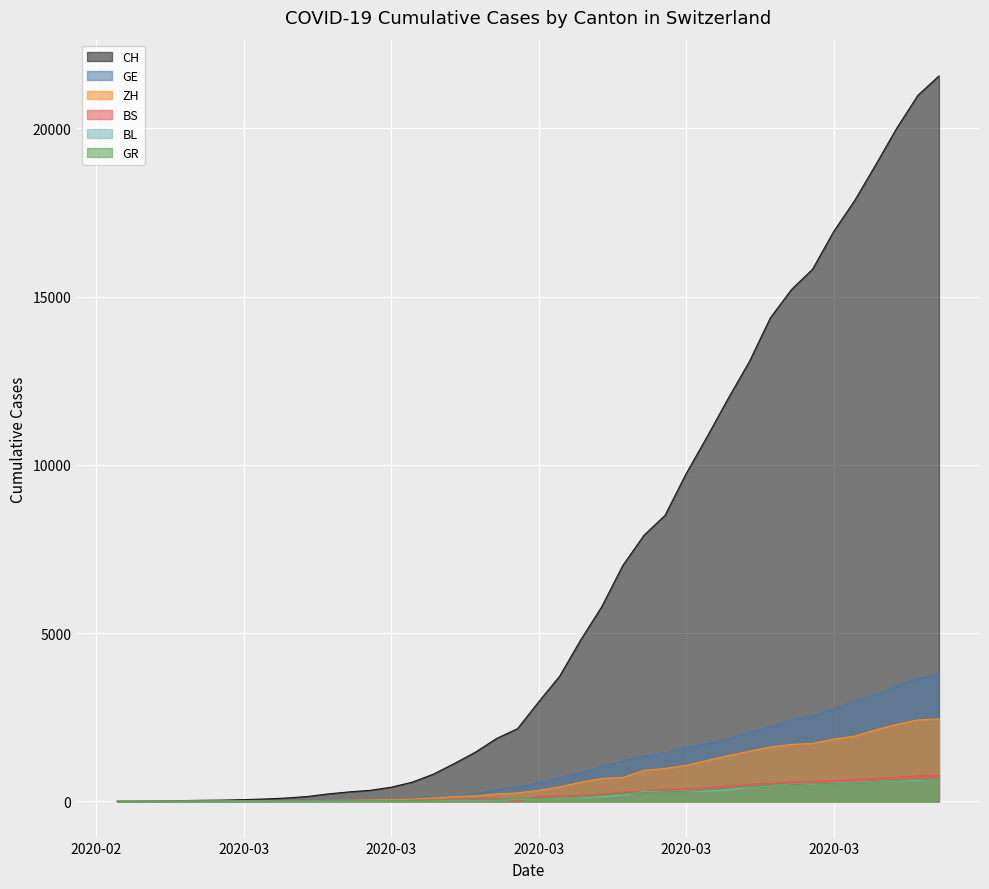

What is the total value across all series at 2020-03-06?

315